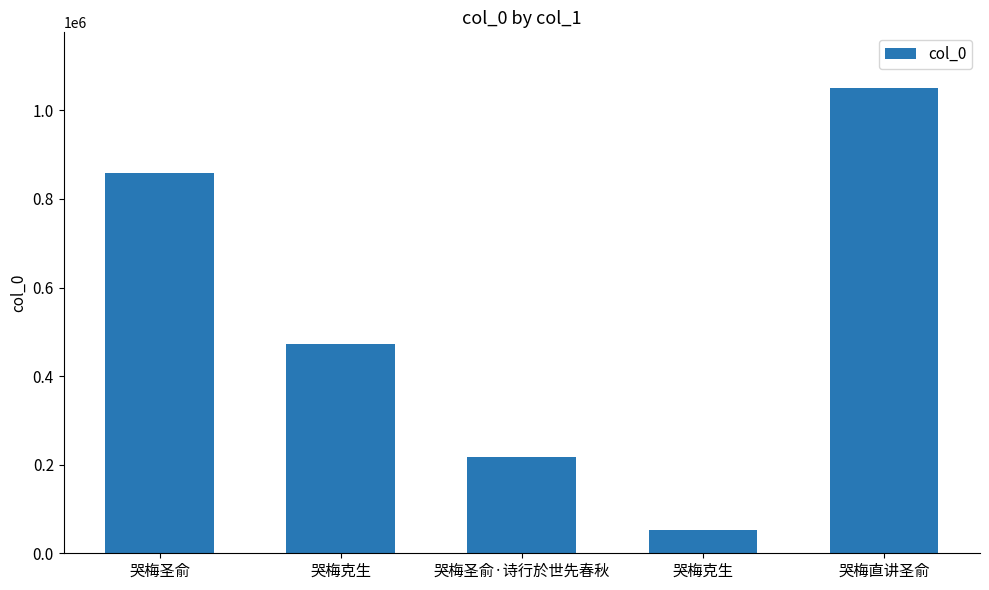

Which has a higher value, 哭梅圣俞·诗行於世先春秋 or 哭梅直讲圣俞?

哭梅直讲圣俞